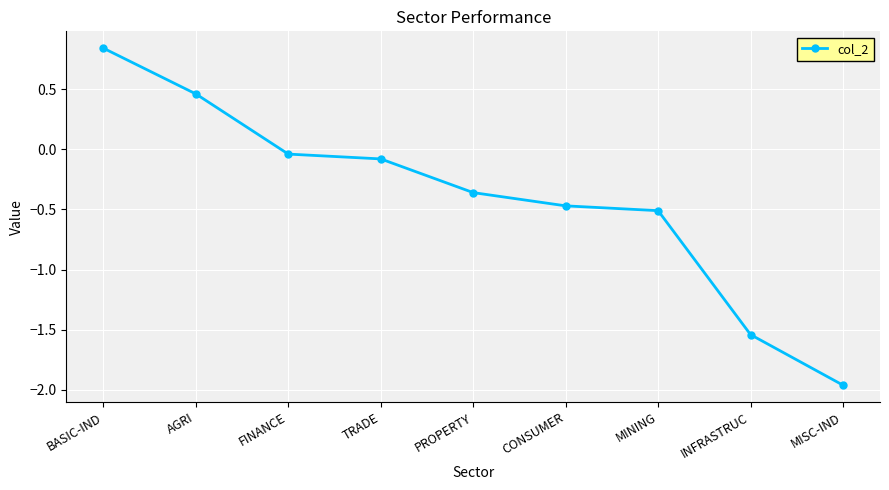

Between BASIC-IND and INFRASTRUC, which is larger?

BASIC-IND